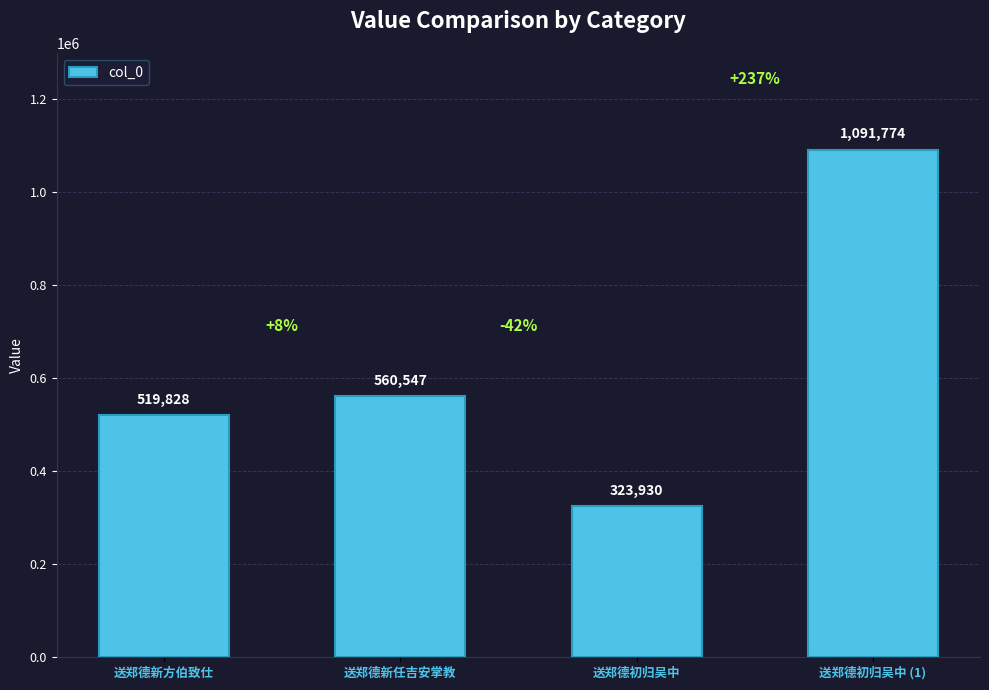

Between 送郑德新任吉安掌教 and 送郑德新方伯致仕, which is larger?

送郑德新任吉安掌教